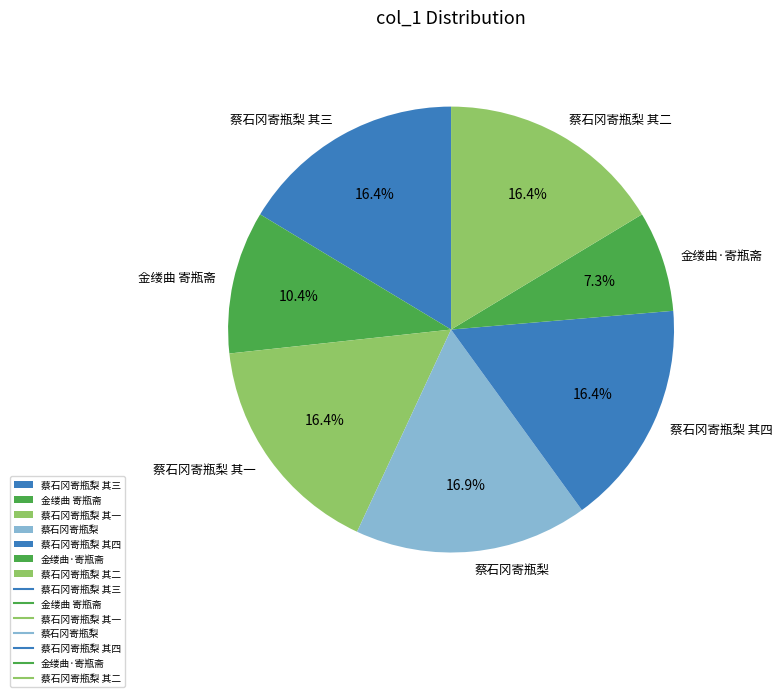

Does any single category account for the majority?

No